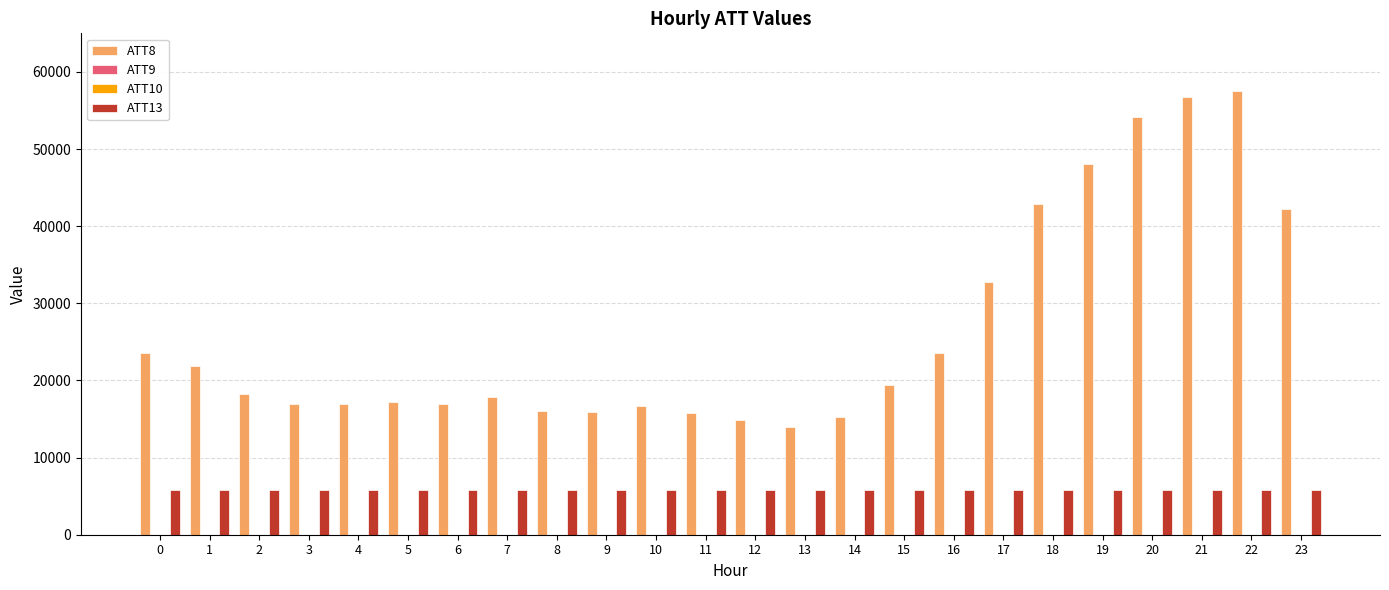

The value of ATT13 at 3 is 5770.6. True or false?

True